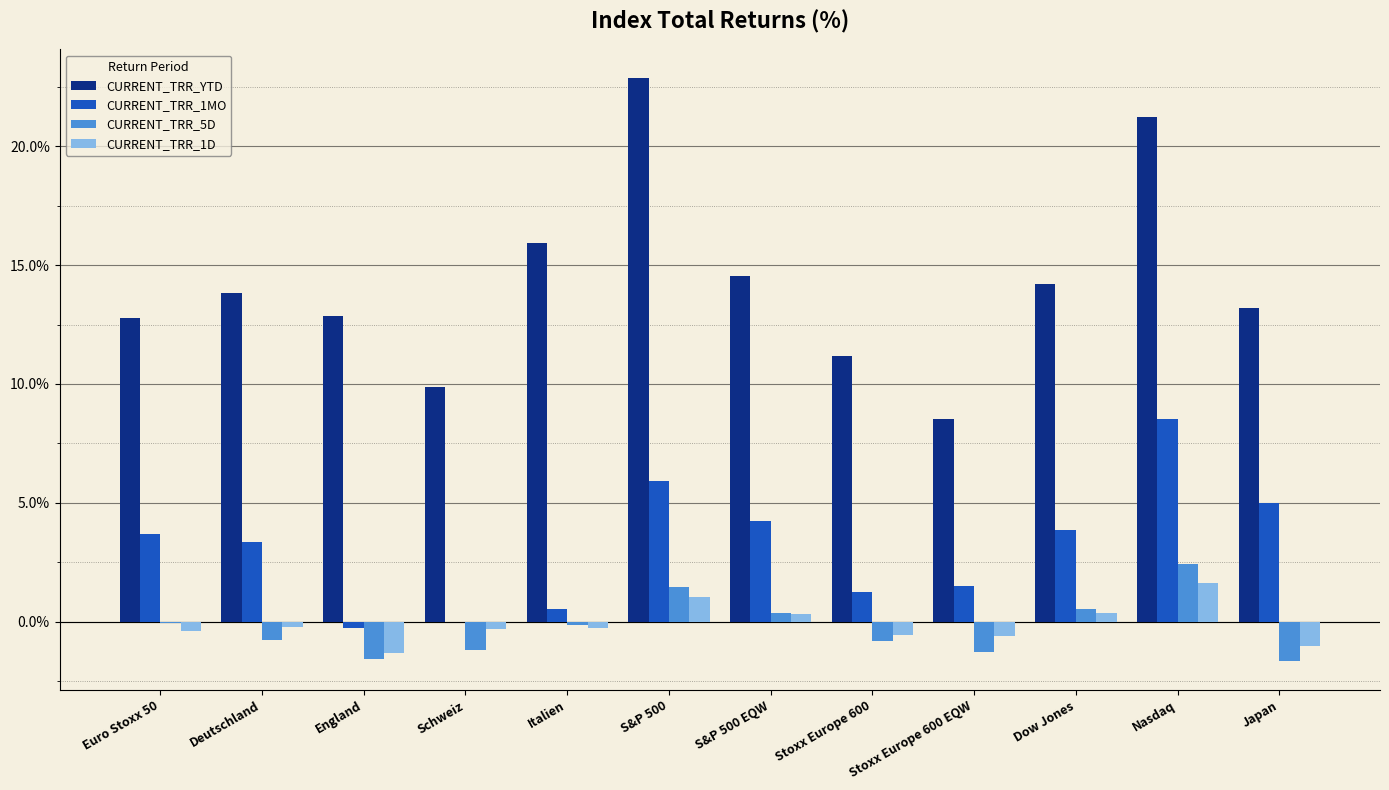

Which series changed the most between Dow Jones and Nasdaq?

CURRENT_TRR_YTD